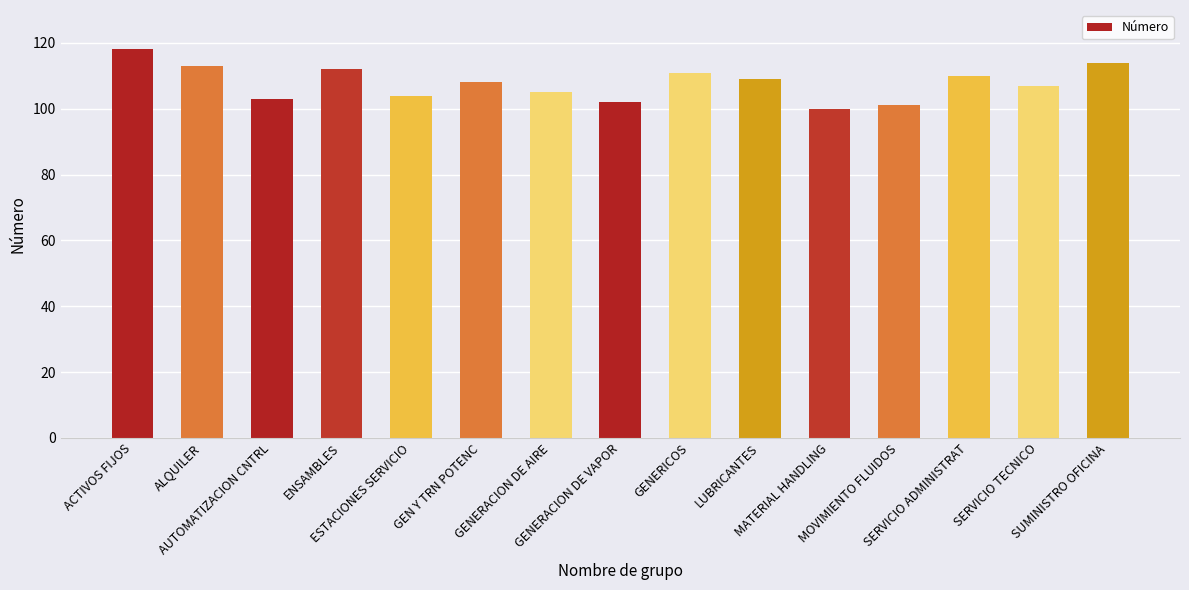

Reading left to right, what are all the values shown in this chart?

118	113	103	112	104	108	105	102	111	109	100	101	110	107	114